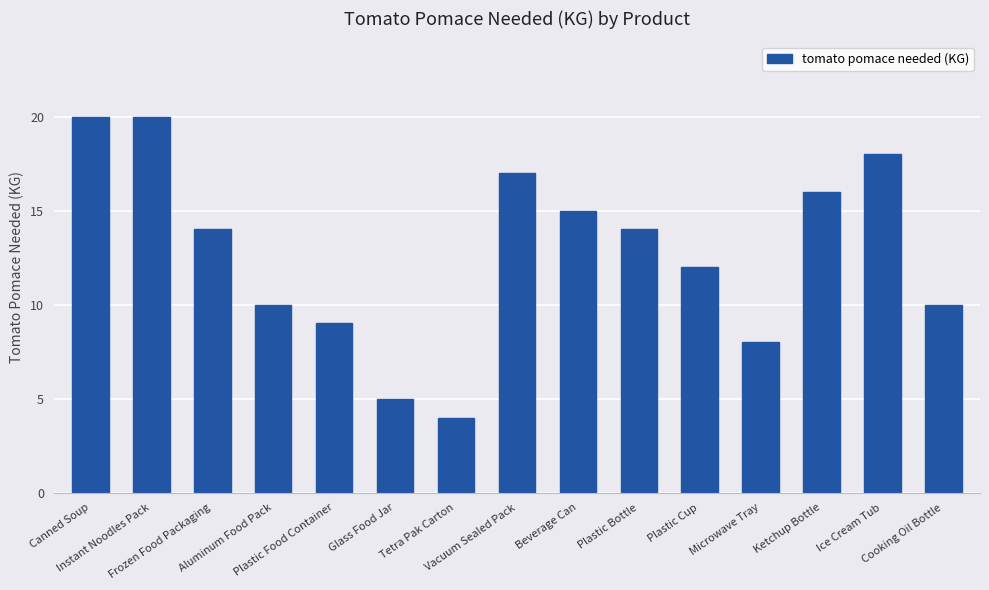

Which has a higher value, Canned Soup or Vacuum Sealed Pack?

Canned Soup